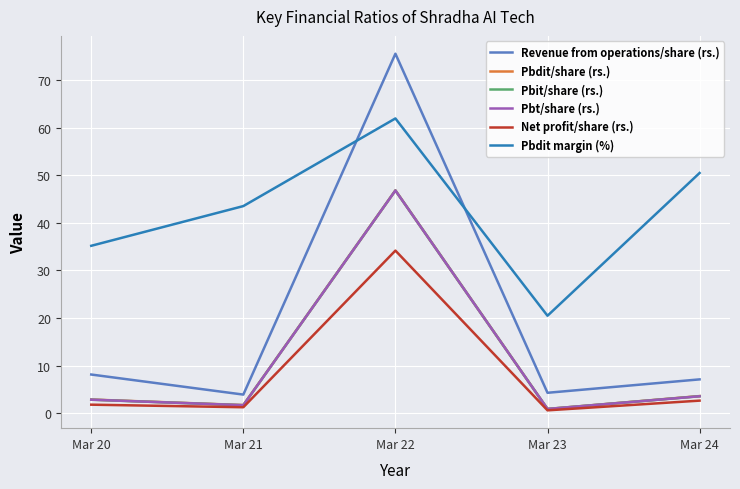

At which label does Revenue from operations/share (rs.) first exceed 7?

Mar 20